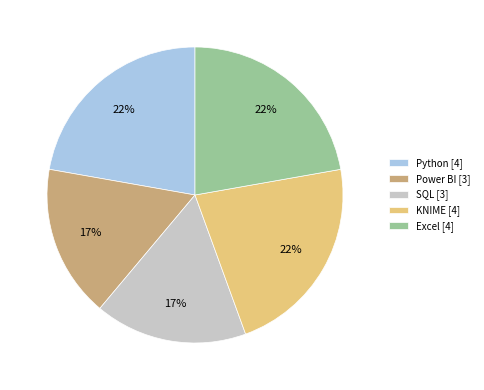

The Python slice represents 16% of the pie. True or false?

False